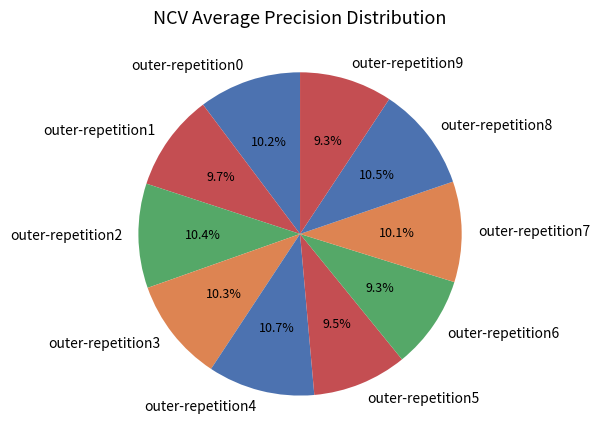

Is there a majority slice in this chart?

No